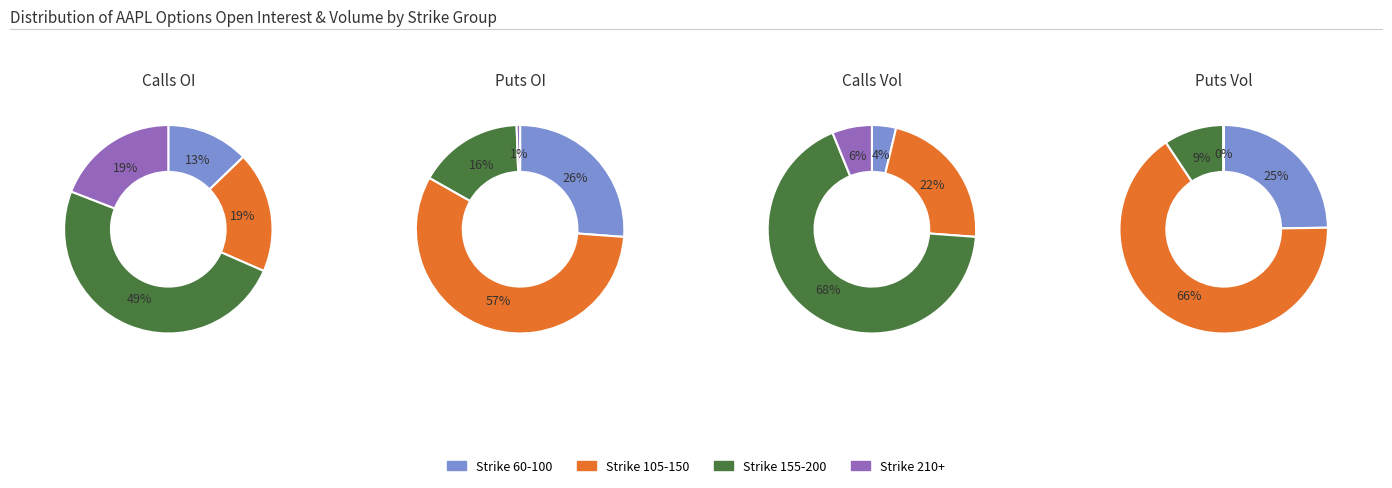

Is down the majority of the pie?

No